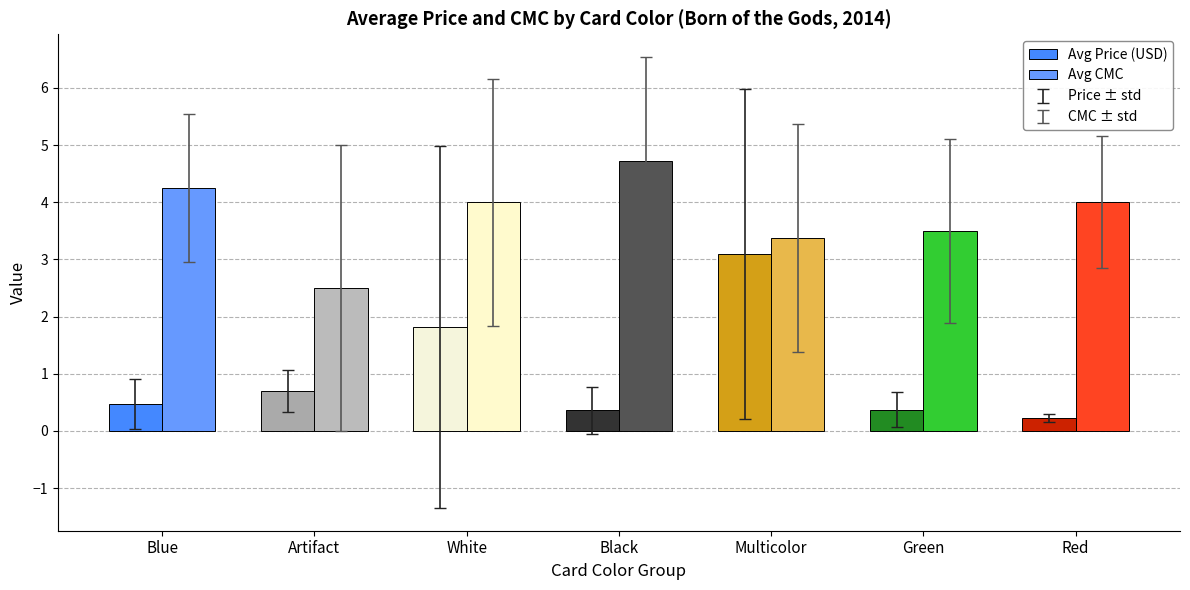

Which category has the lowest value in the Avg CMC series?

Artifact